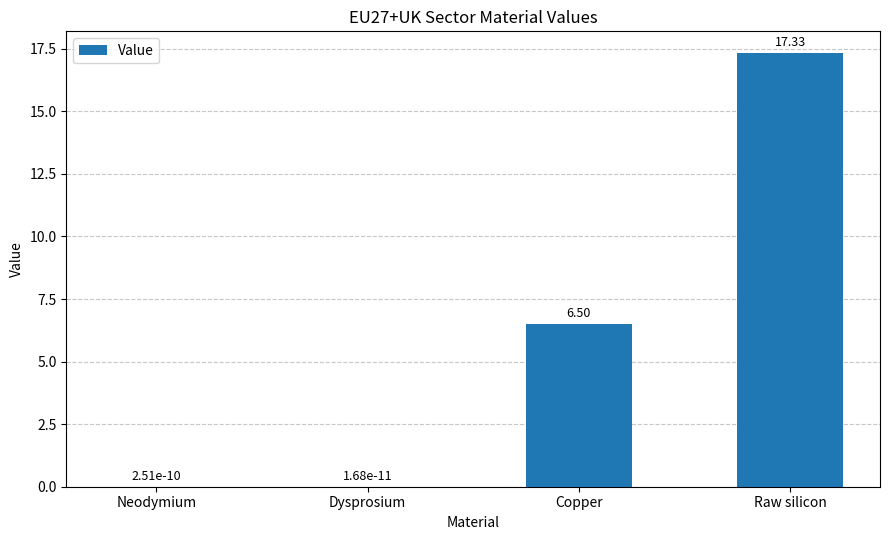

True or false: the data shows 4.5 at Copper.

False